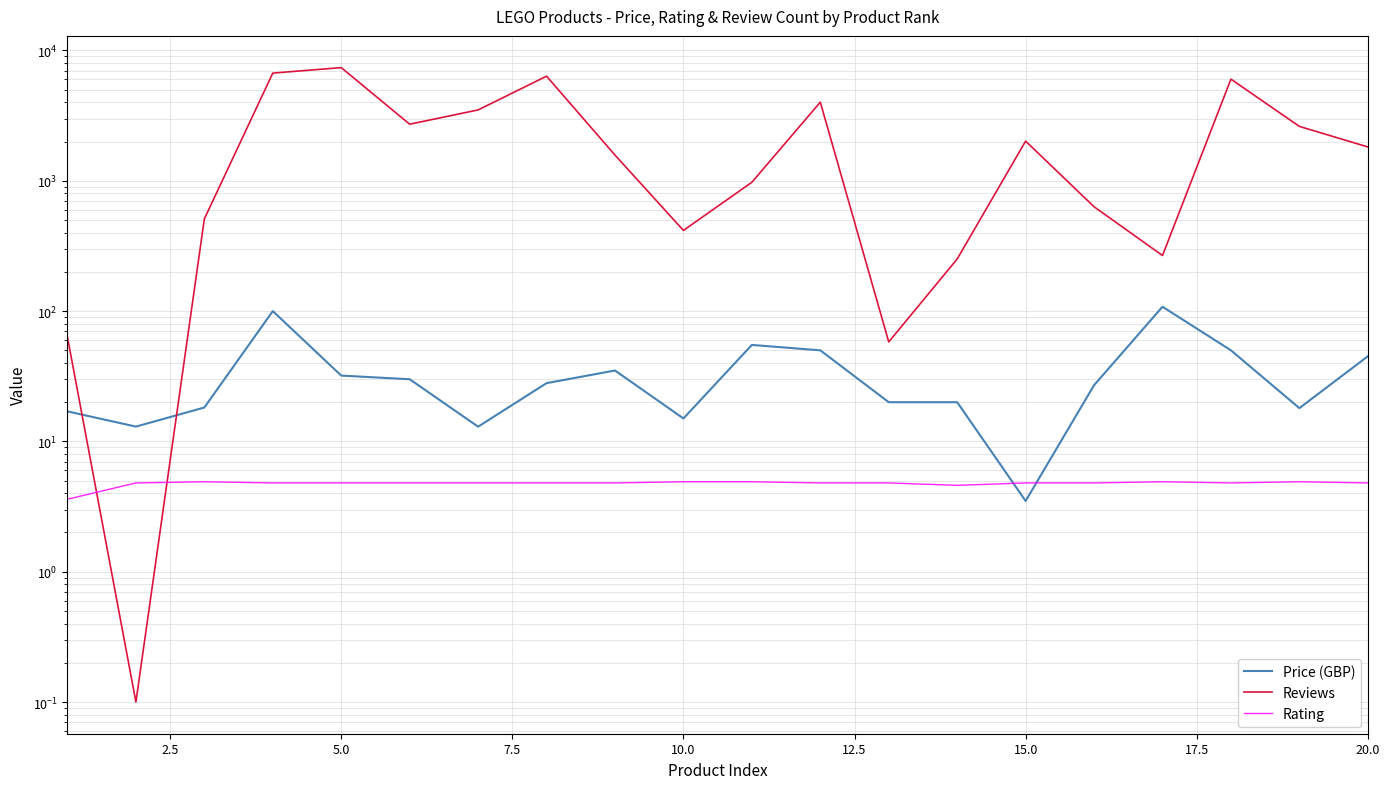

What is the difference between the second highest and second lowest values in the Rating series?

0.3